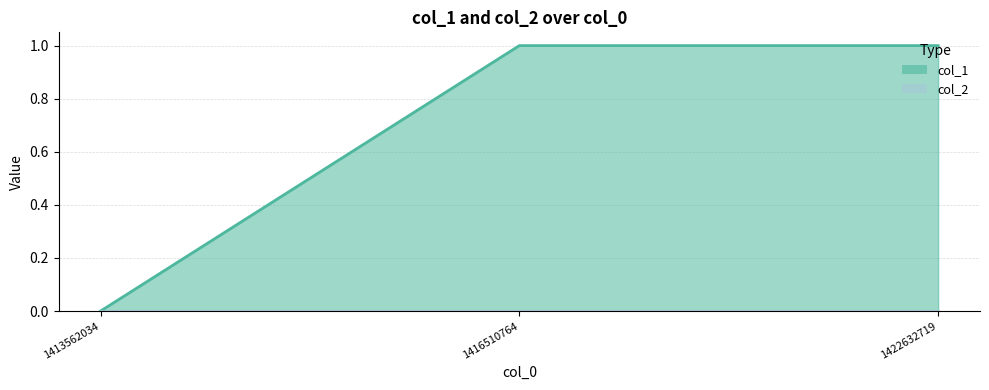

Which category has the highest value across all series?

1416510764